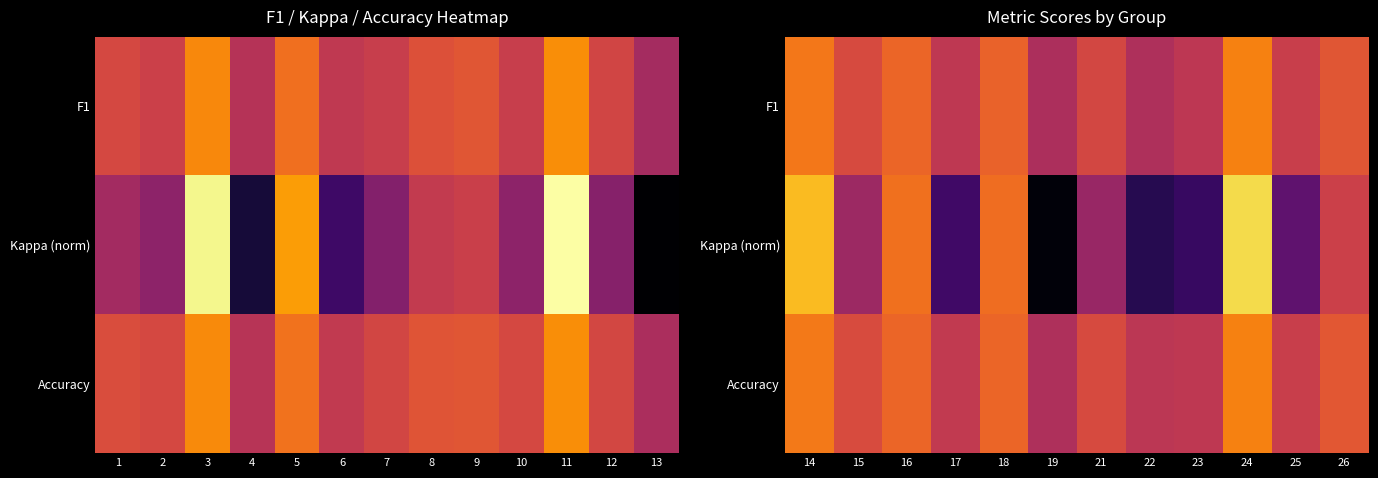

At 23, list the series in order from largest to smallest.

Accuracy, F1, Kappa (norm)